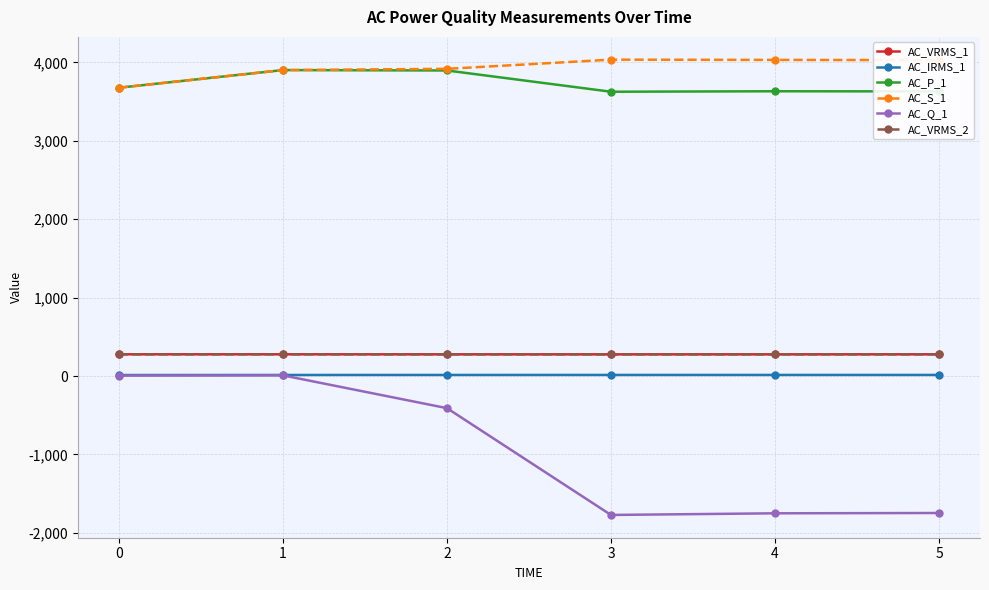

How many data points in AC_Q_1 are above -409?

2